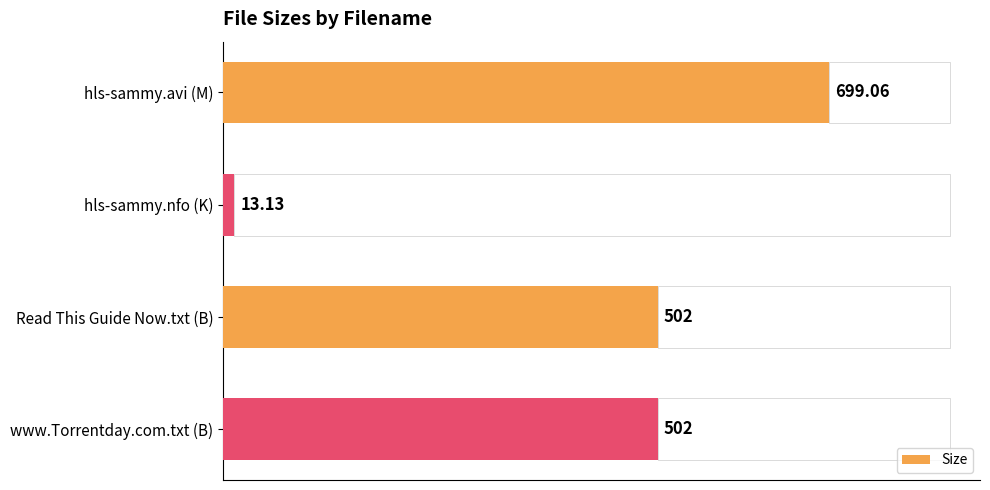

At which label does Size reach its peak?

hls-sammy.avi (M)